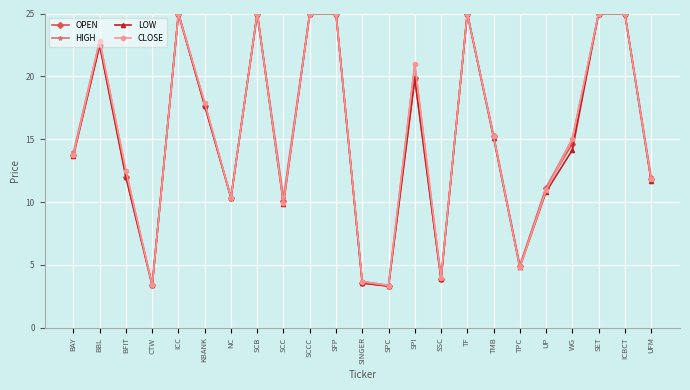

The value of HIGH at TPC is 2.7. True or false?

False